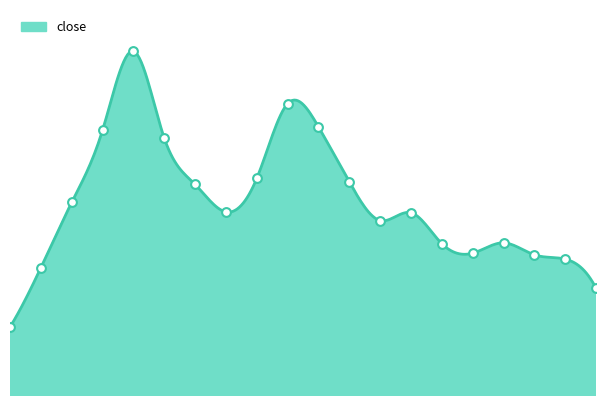

Approximately how many times larger is the value at 20210303 compared to 20210208?

0.9